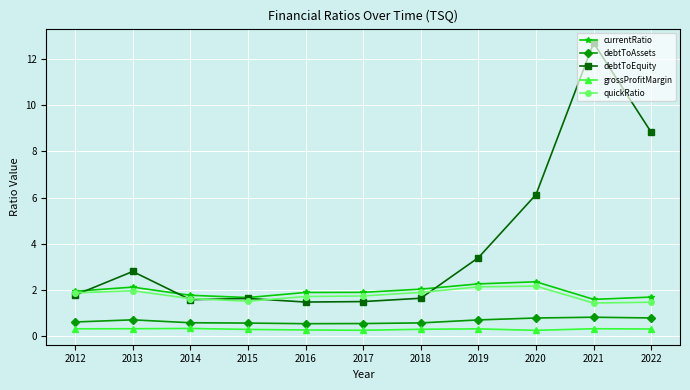

At which category is the sum across all series the highest?

2021